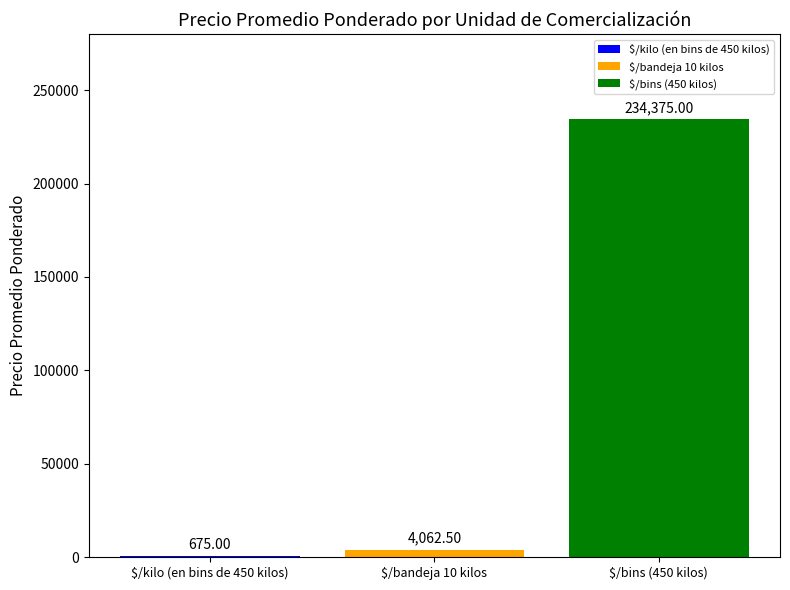

What is the sum of all values?

239112.5